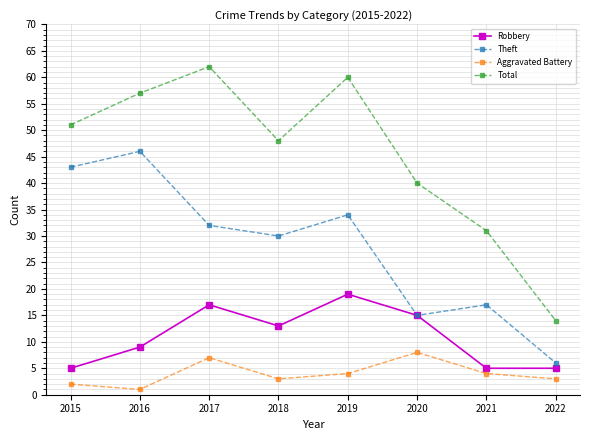

At which label does Aggravated Battery first exceed 4?

2017